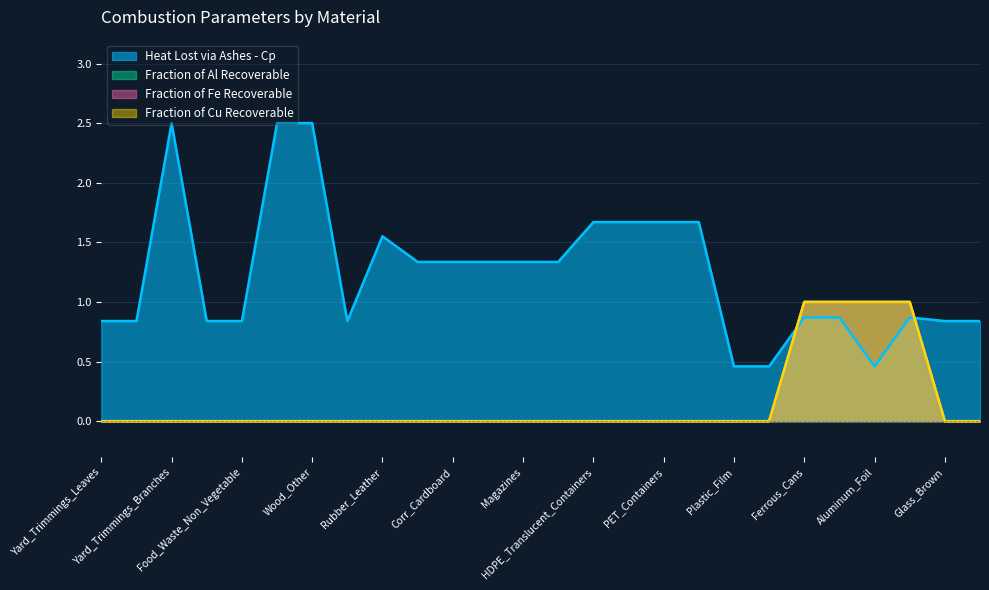

What is the label of the 6th point from the left?

Wood